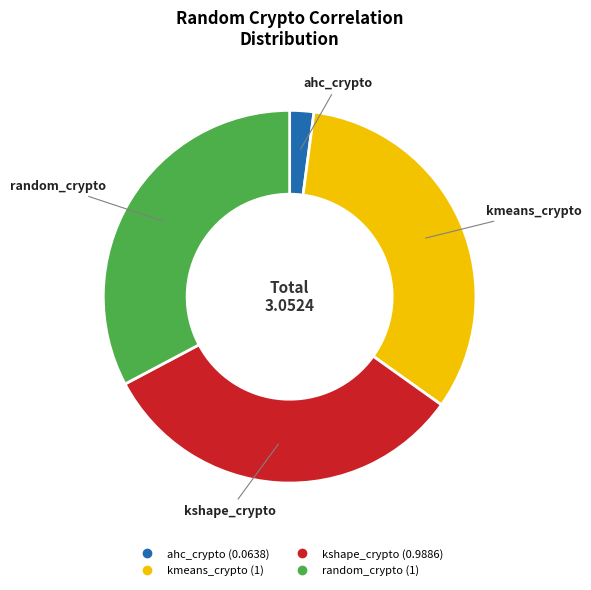

Is there any slice that represents more than half of the pie?

No